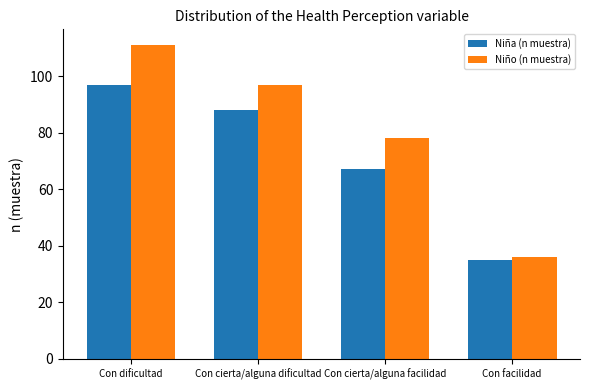

Which series changed the most between Con cierta/alguna facilidad and Con facilidad?

Niño (n muestra)